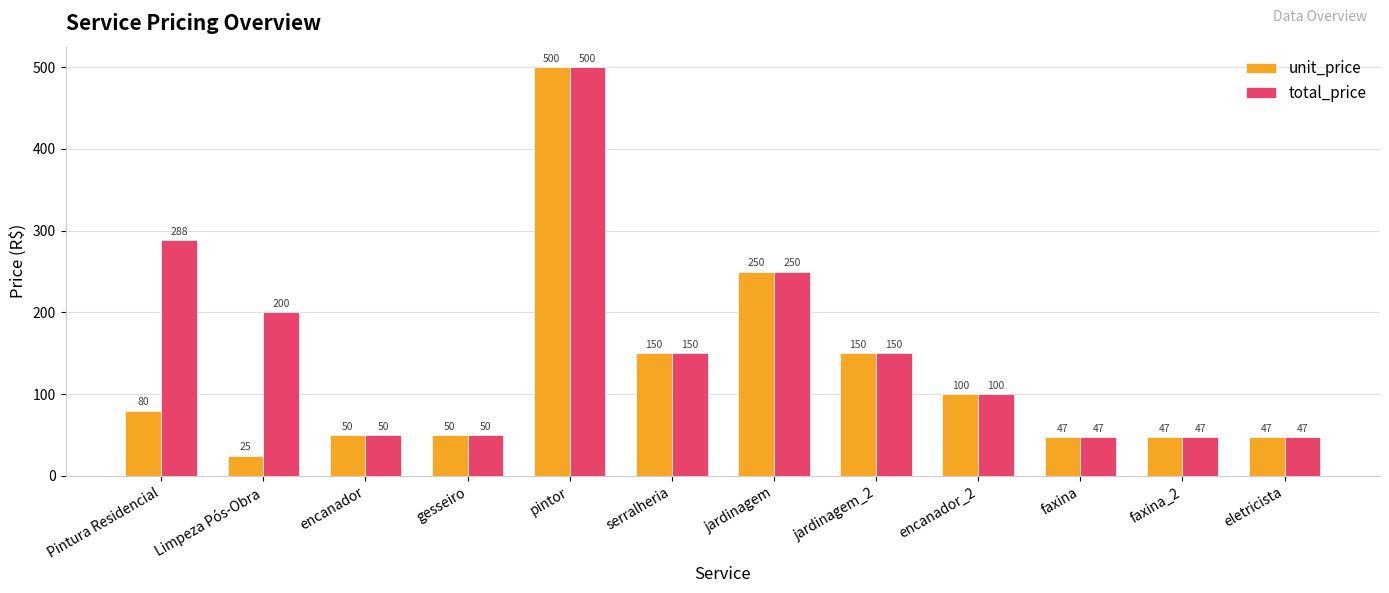

How many data points in total_price are less than 150?

6